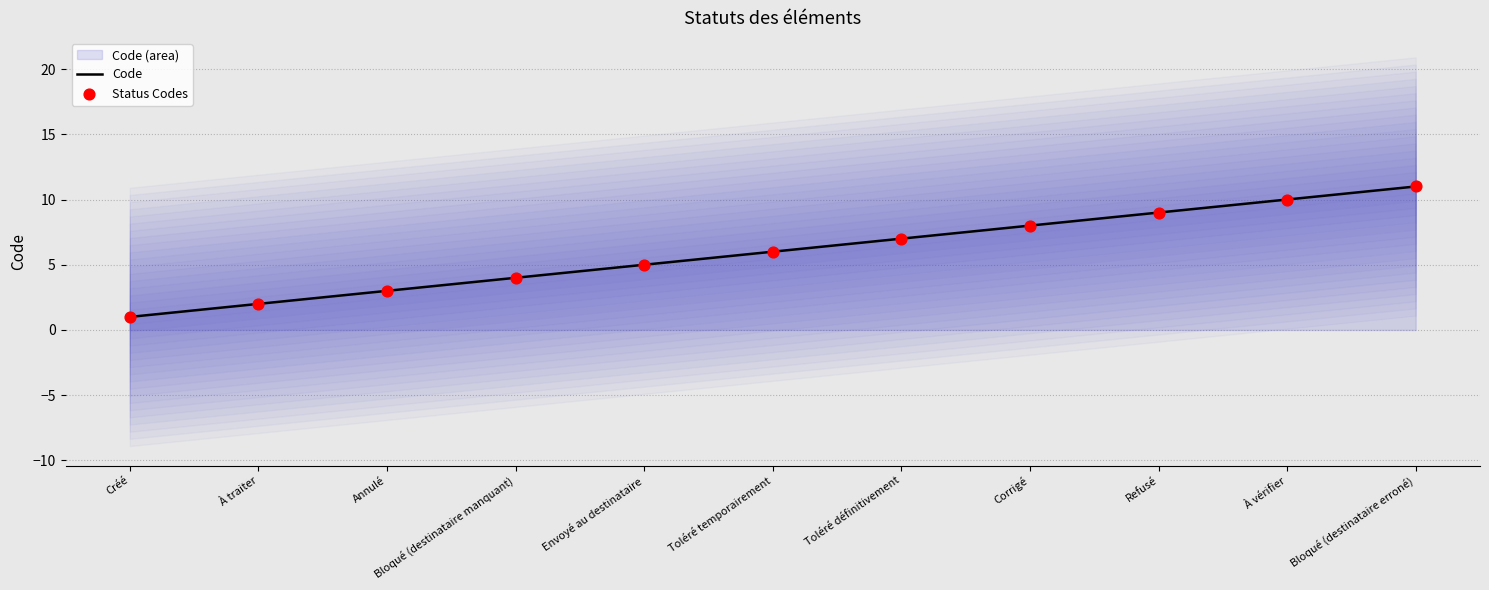

What is the total value across all series at Toléré définitivement?

14